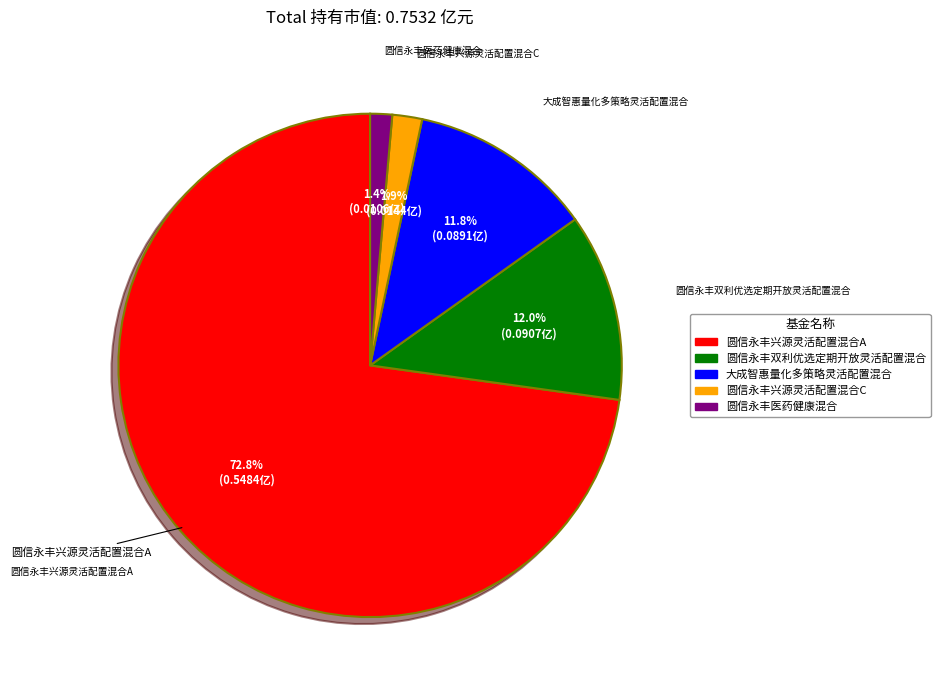

Which slice represents more than half of the pie?

圆信永丰兴源灵活配置混合A